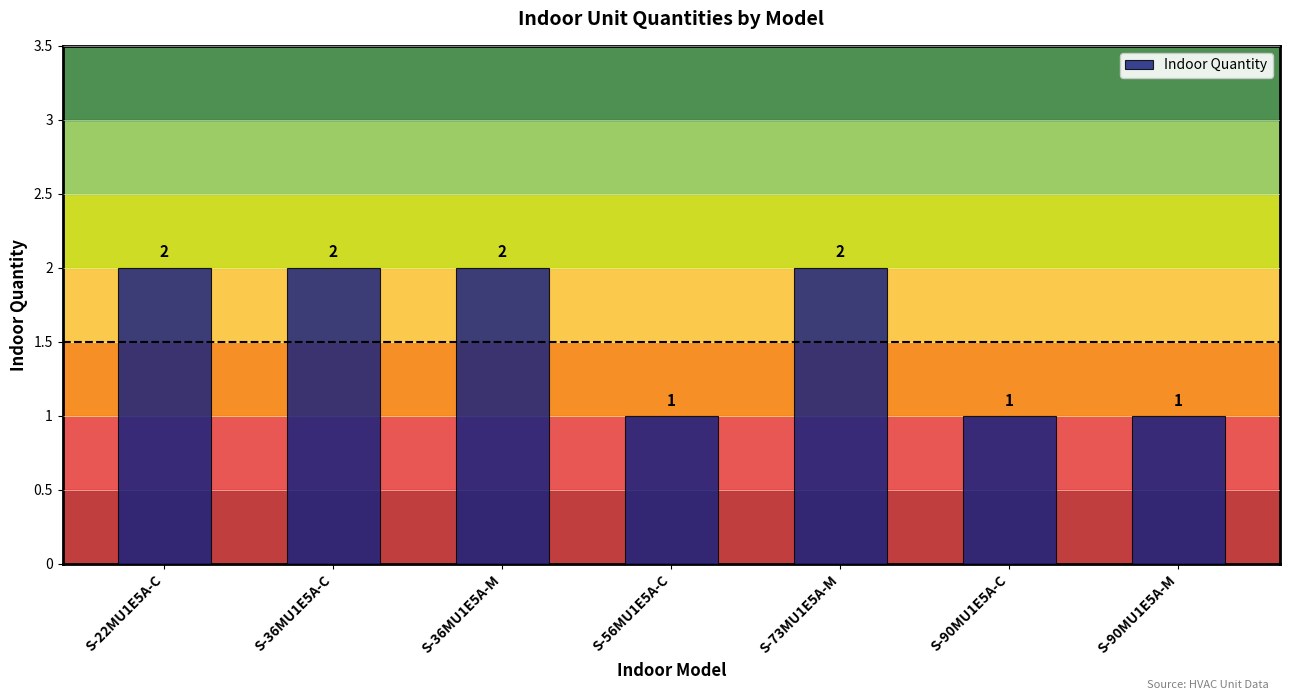

What is the sum of all values?

11